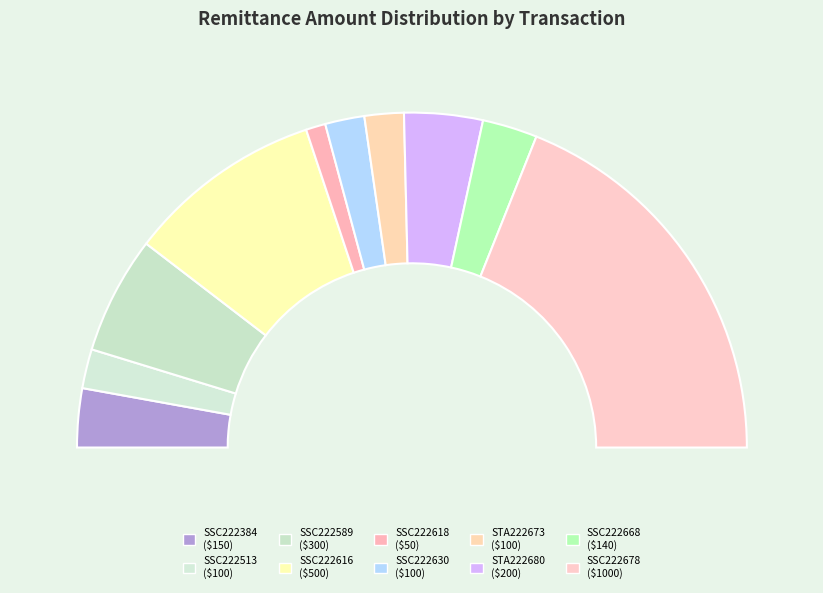

How many slices are in this pie chart?

10